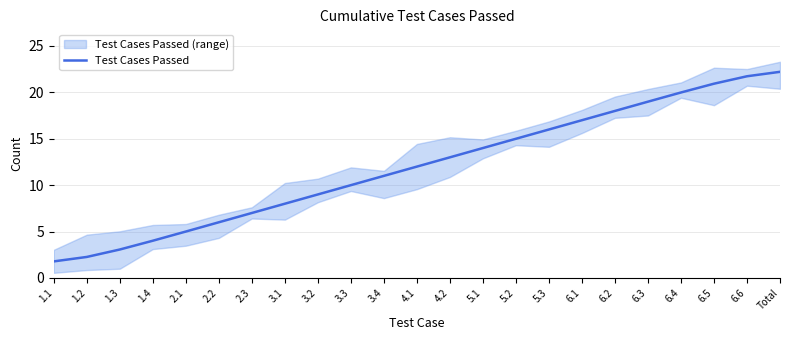

Reading right to left, what are all the values shown in this chart?

22.2	21.7	20.9	20.0	19.0	18.0	17.0	16.0	15.0	14.0	13.0	12.0	11.0	10.0	9.0	8.0	7.0	6.0	5.0	4.0	3.1	2.3	1.8